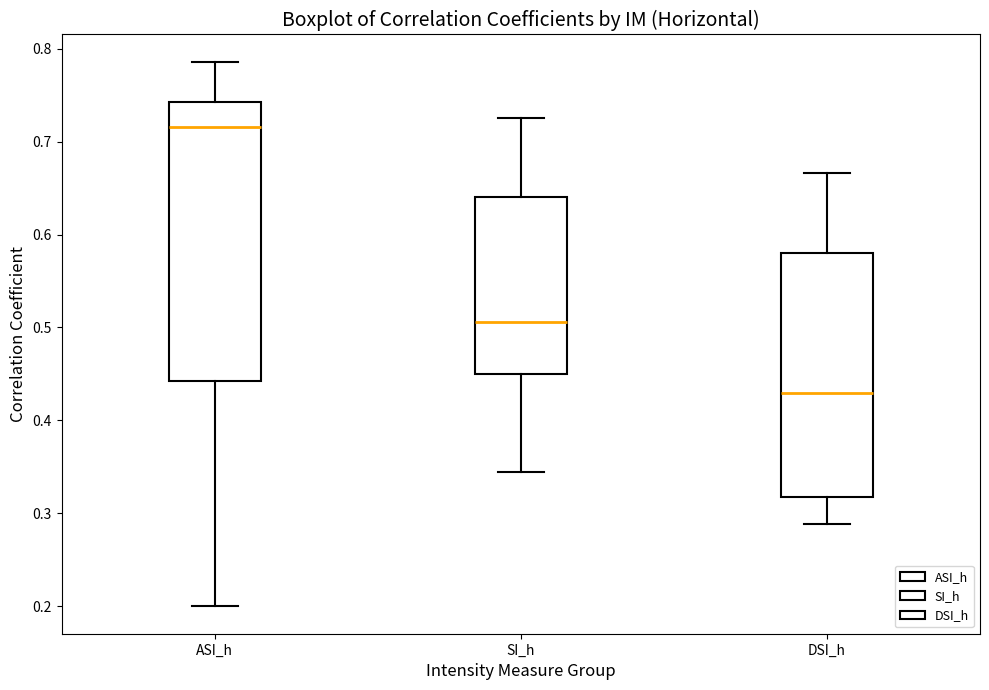

Comparing the boxes themselves (not the whiskers), which one is the tallest?

ASI_h